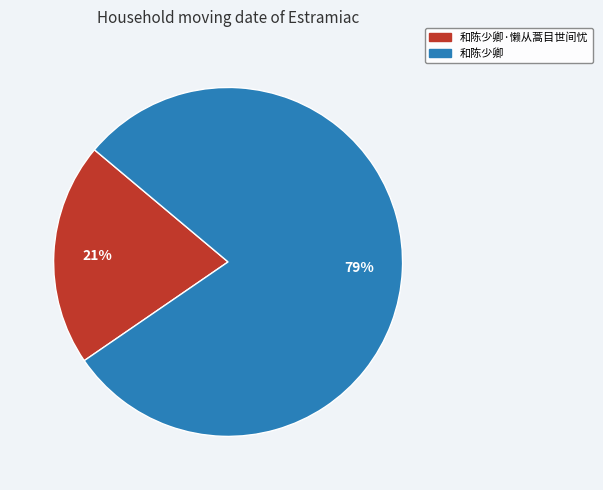

Is there any slice that represents more than half of the pie?

Yes